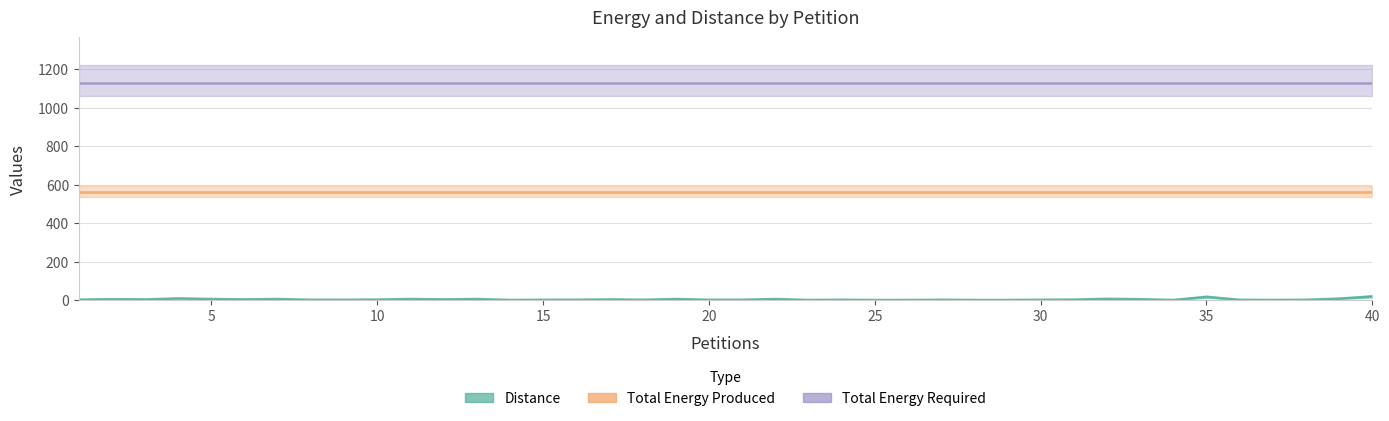

The value of Total Energy Required at 28 is 1879. True or false?

False